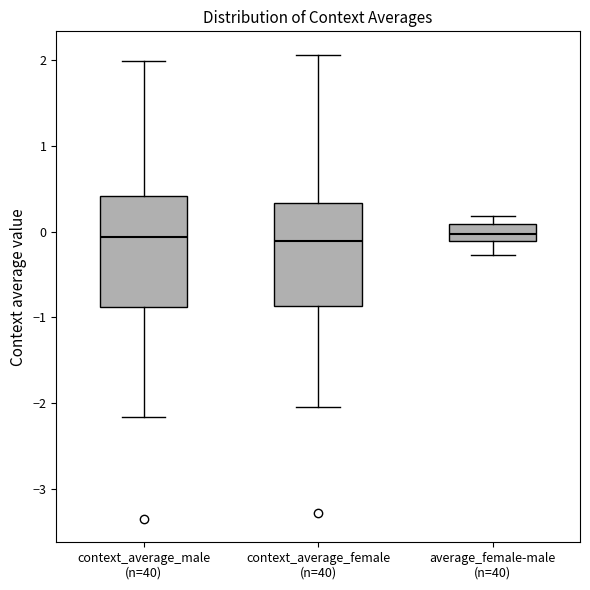

Reading left to right, transcribe this box plot: for each box, give where its median line is, the range the box spans, and where its two whiskers end, as read against the y-axis. The values are not printed on the chart, so give them approximately, as read against the axis.

context_average_male (n=40): median -0.1, box -0.9 to 0.4, whiskers -2.2 to 2.0
context_average_female (n=40): median -0.1, box -0.9 to 0.3, whiskers -2.0 to 2.1
average_female-male (n=40): median 0.0, box -0.1 to 0.1, whiskers -0.3 to 0.2